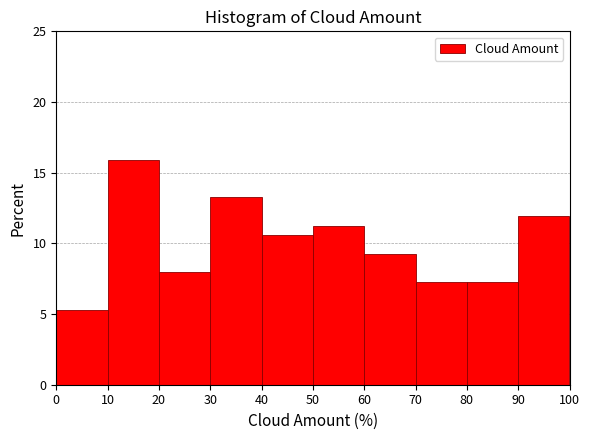

Reading left to right, list every bar in this chart as the range it spans on the x-axis followed by its height. The values are not printed on the chart, so give them approximately, as read against the axis.

0 to 10: 5.5
10 to 20: 16.0
20 to 30: 8.0
30 to 40: 13.0
40 to 50: 10.5
50 to 60: 11.5
60 to 70: 9.5
70 to 80: 7.5
80 to 90: 7.5
90 to 100: 12.0